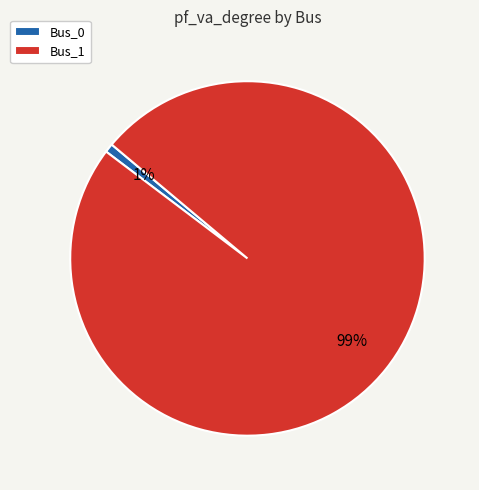

To the nearest percent, what is the difference between the Bus_0 and Bus_1 slice percentages?

98%